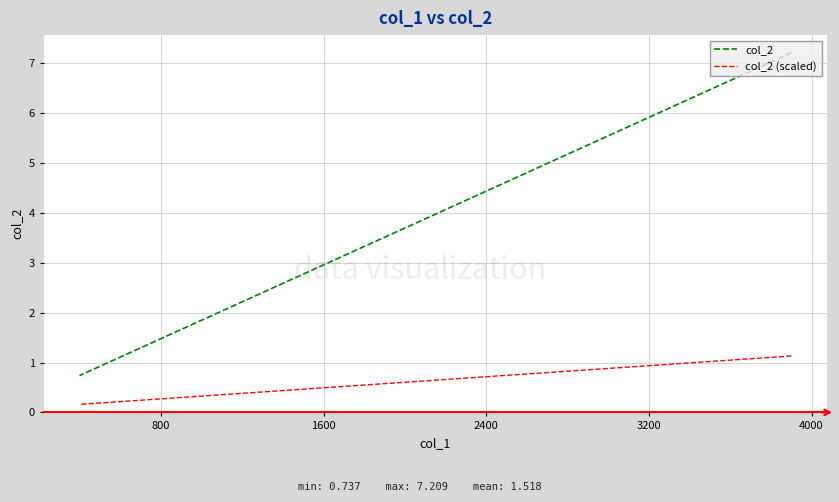

Where is col_2 nearest to the value 3?

1600